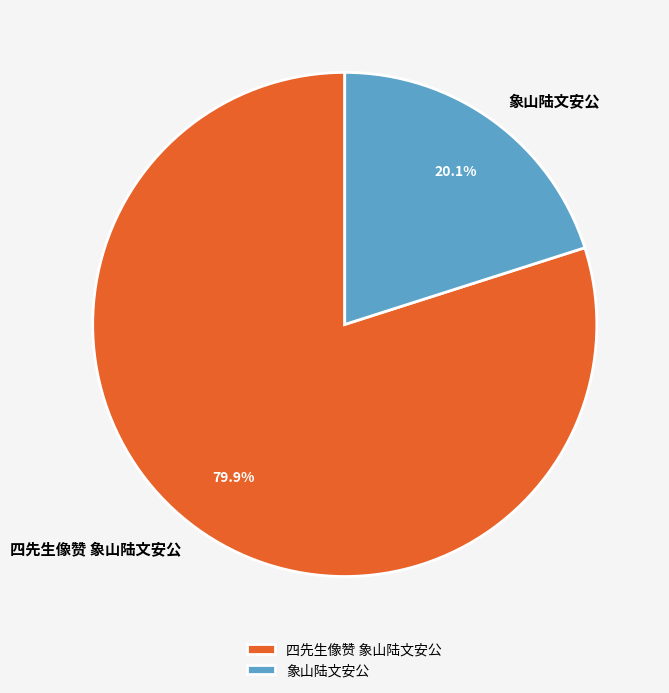

Which has a higher value, 四先生像赞 象山陆文安公 or 象山陆文安公?

四先生像赞 象山陆文安公